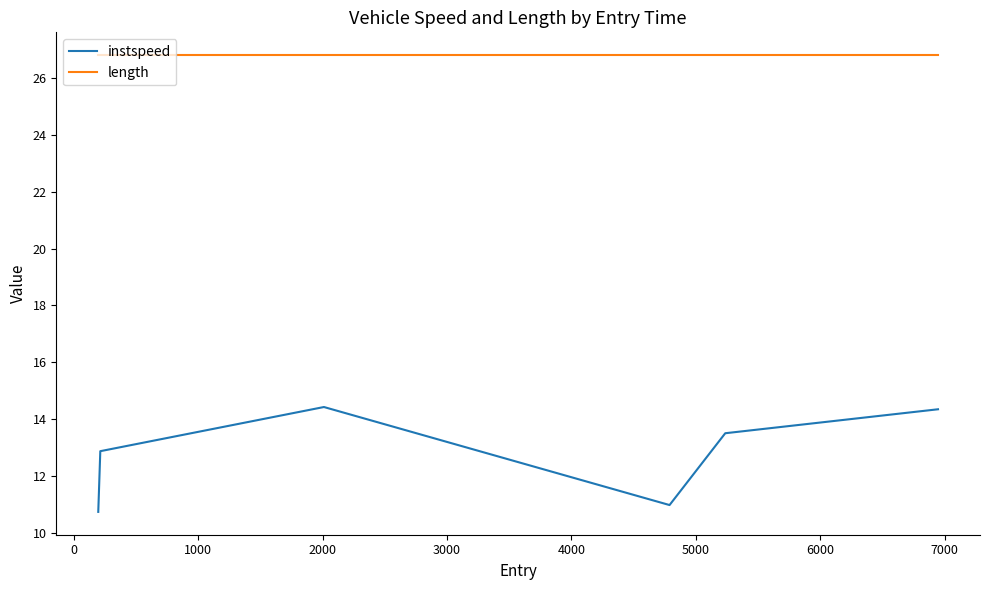

What is the maximum value for length?

26.8